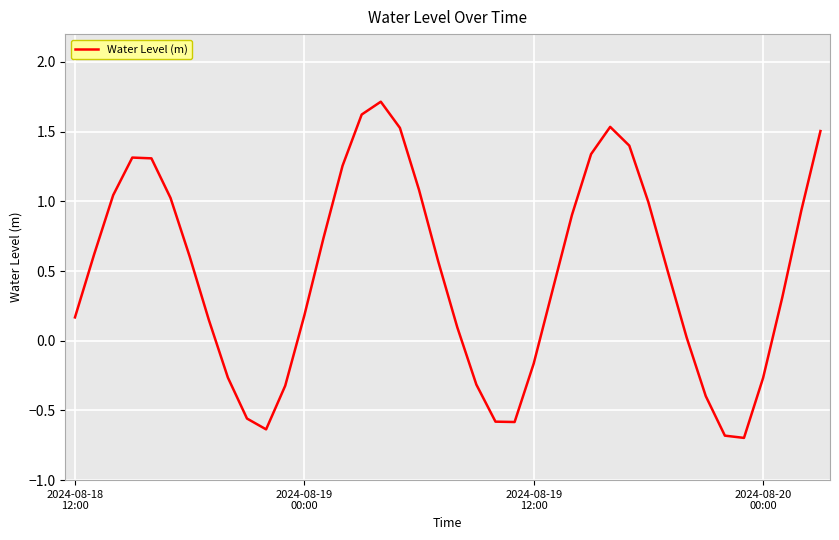

How many lines are shown in the chart?

1